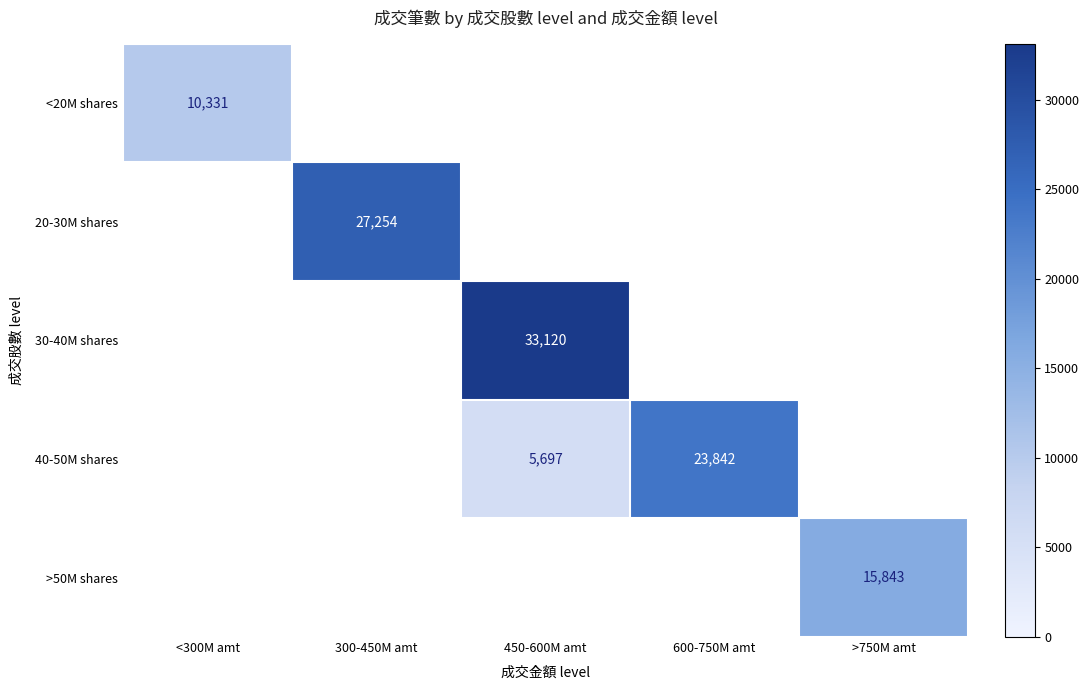

Is it true that <20M shares equals 10331 at <300M amt?

True